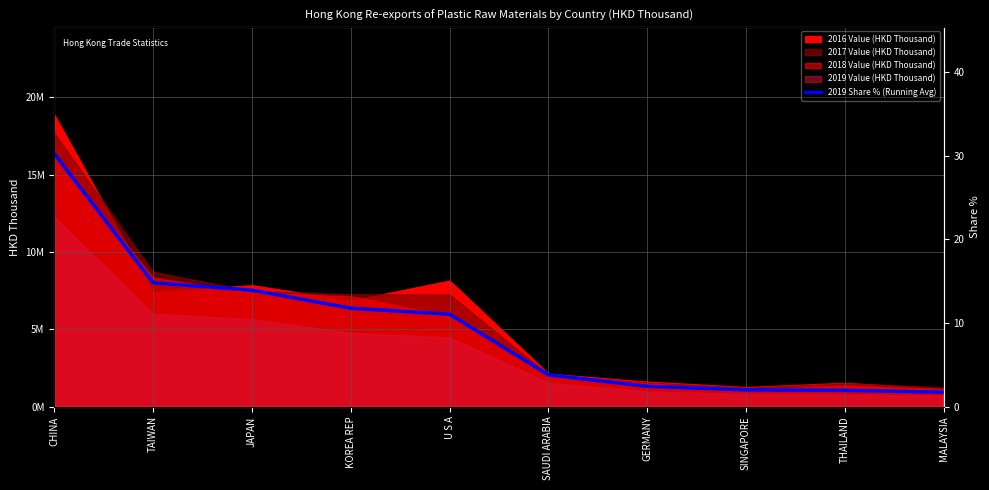

Reading right to left, extract all data points from this chart.

MALAYSIA=1.7	THAILAND=1.9	SINGAPORE=2.0	GERMANY=2.4	SAUDI ARABIA=3.8	U S A=11.0	KOREA REP=11.8	JAPAN=13.9	TAIWAN=14.8	CHINA=30.2